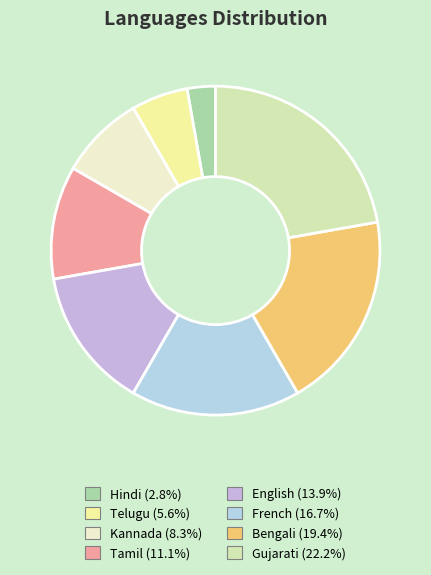

To the nearest percent, what percentage of the pie is Telugu?

6%